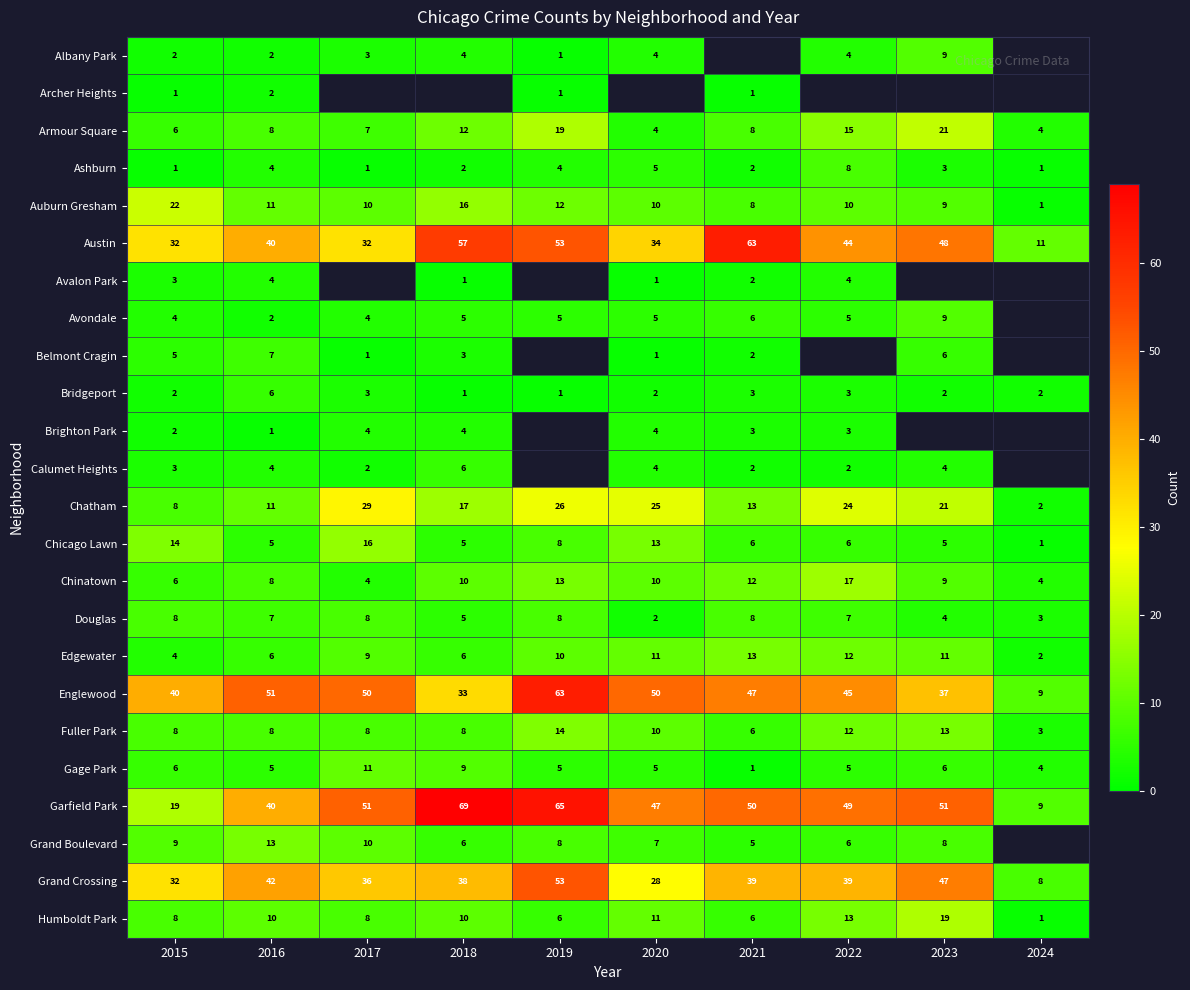

Is it true that Brighton Park equals 3 at 2015?

False